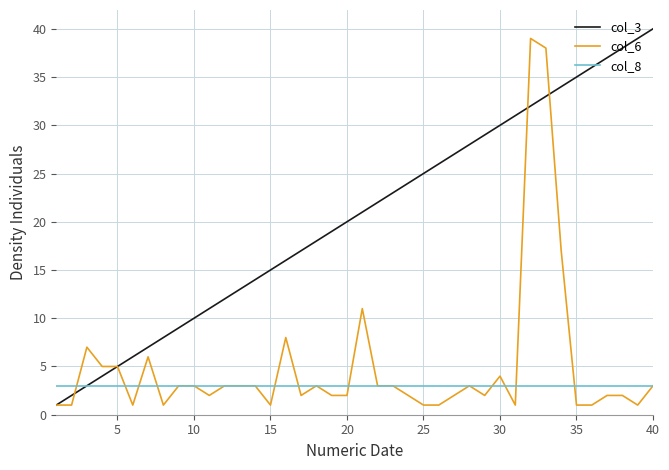

How many categories are shown in the chart?

40